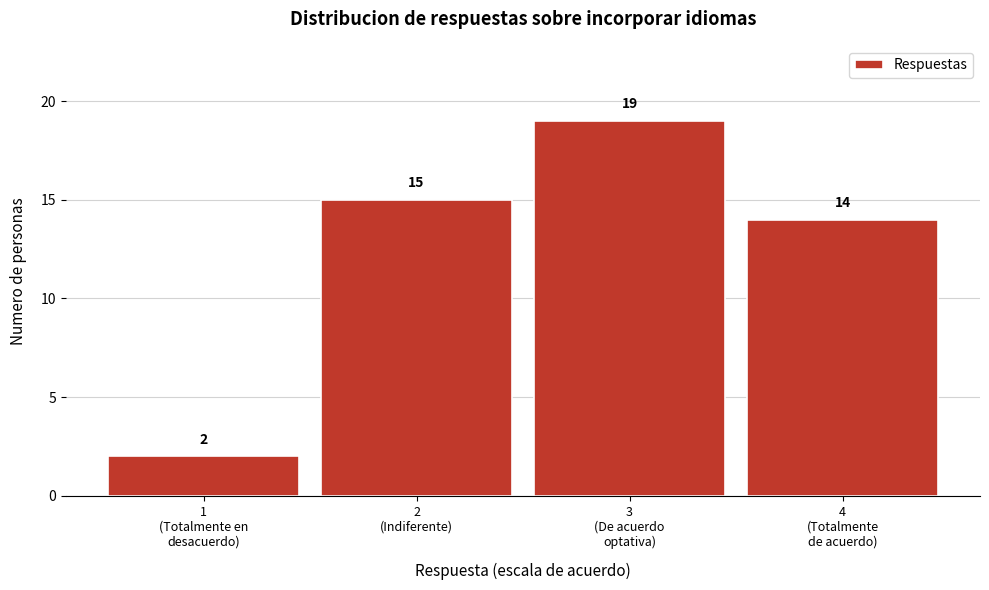

Reading left to right, extract all data points from this chart.

2	15	19	14